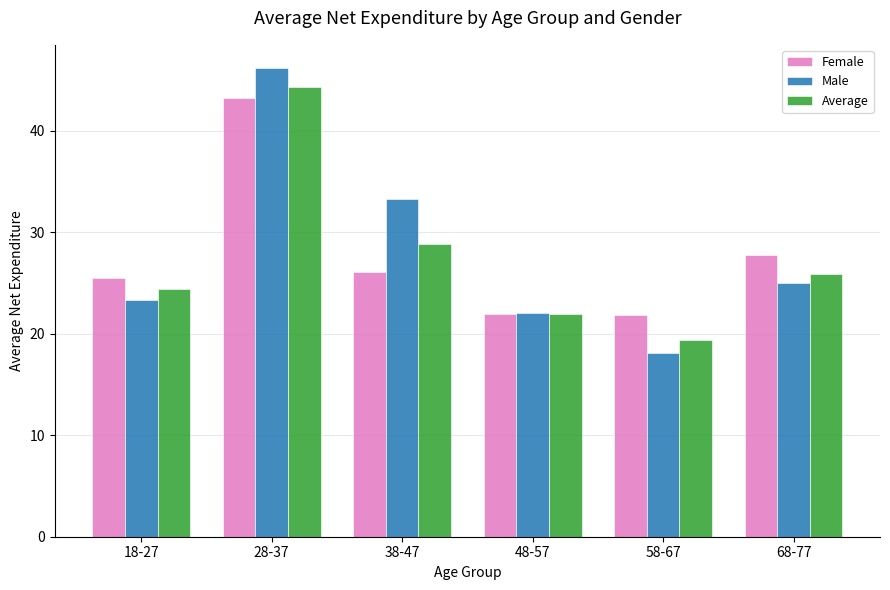

Read the Average value at 68-77.

25.9